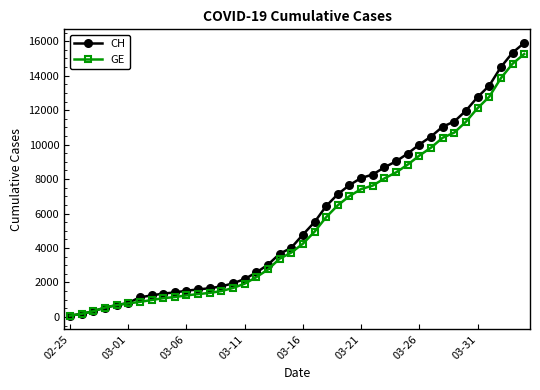

What is the lowest value of the GE series?

73